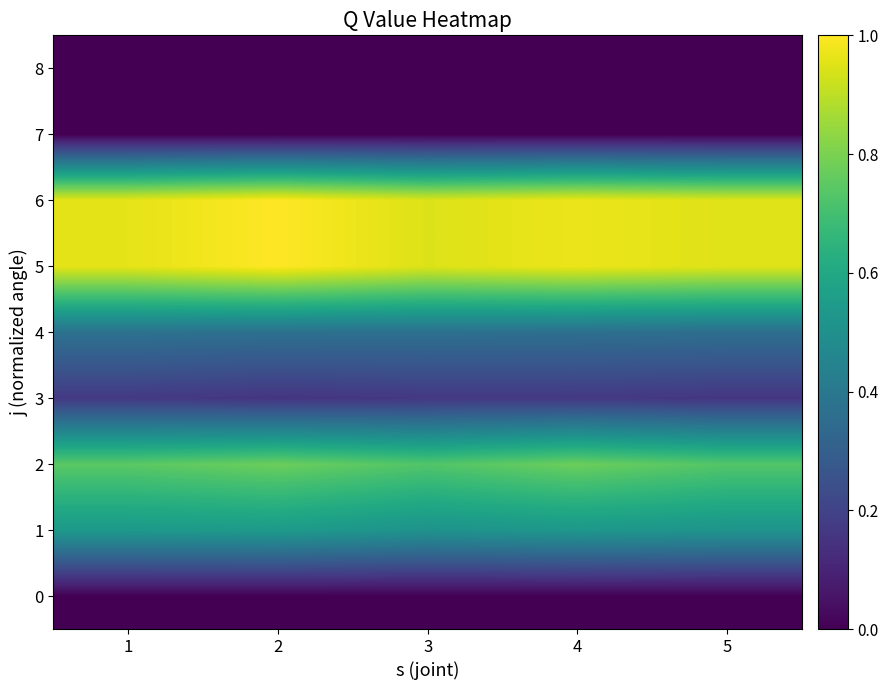

At 3, list the series in order from smallest to largest.

0, 7, 8, 3, 4, 1, 2, 5, 6